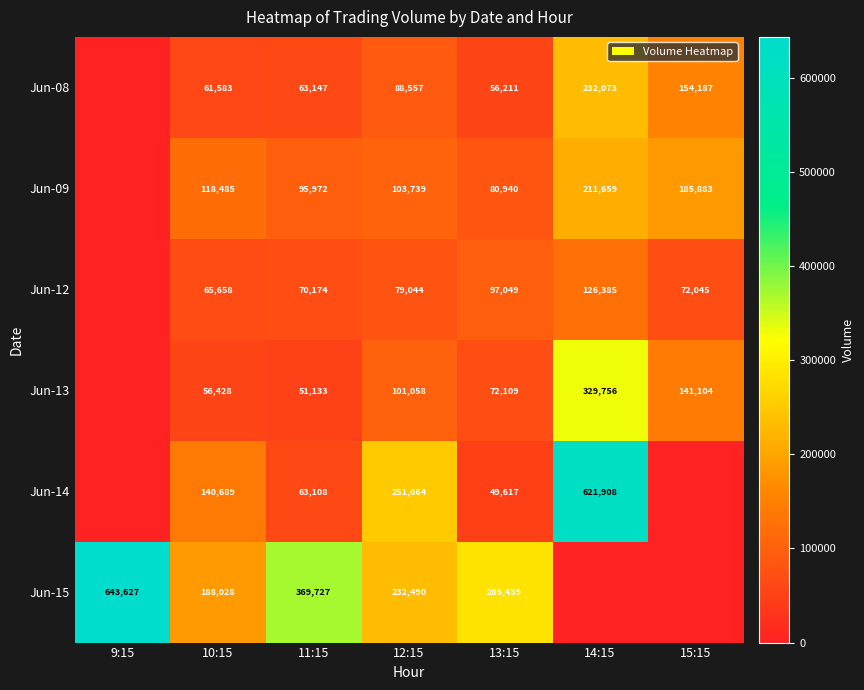

At 13:15, list the series in order from smallest to largest.

Jun-14, Jun-08, Jun-13, Jun-09, Jun-12, Jun-15